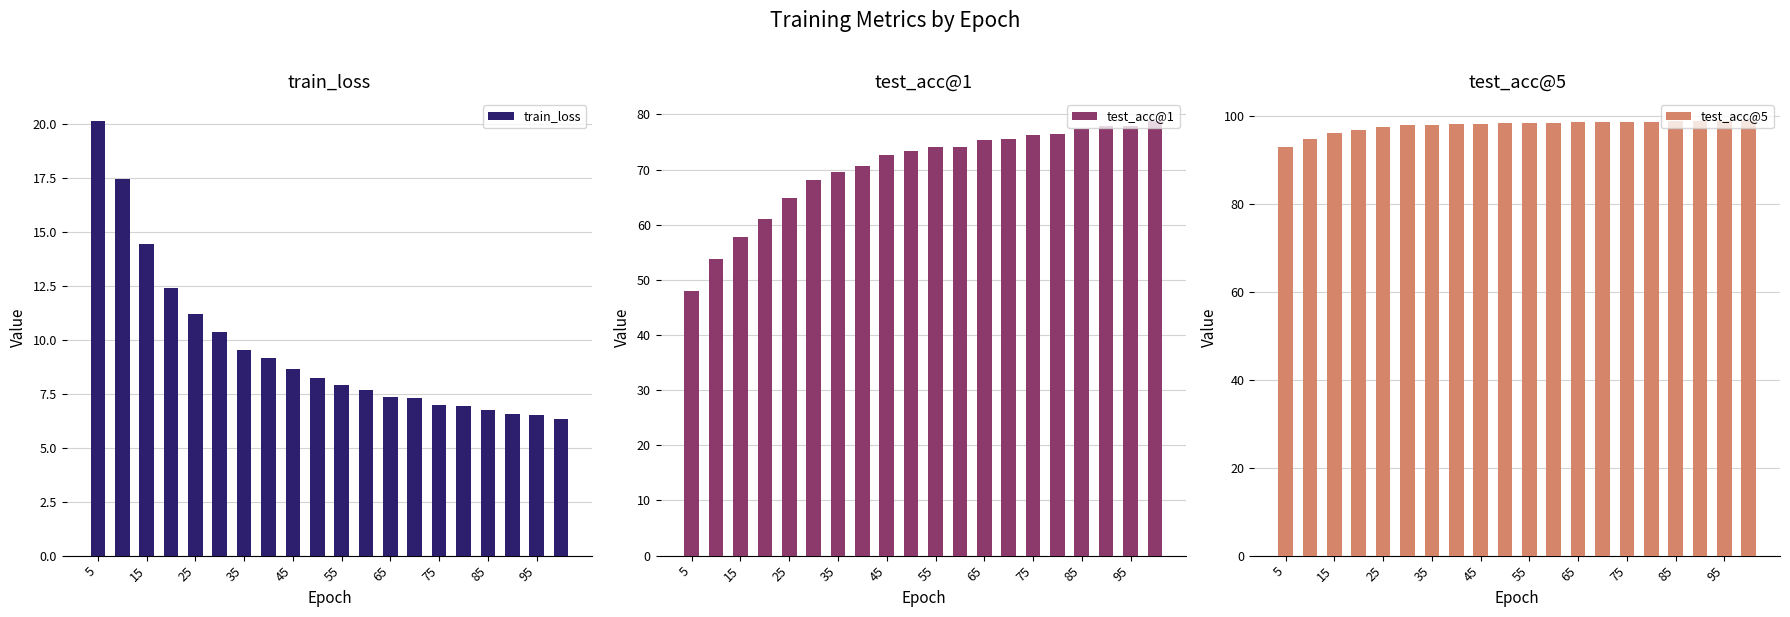

What is the maximum value for test_acc@5?

98.9